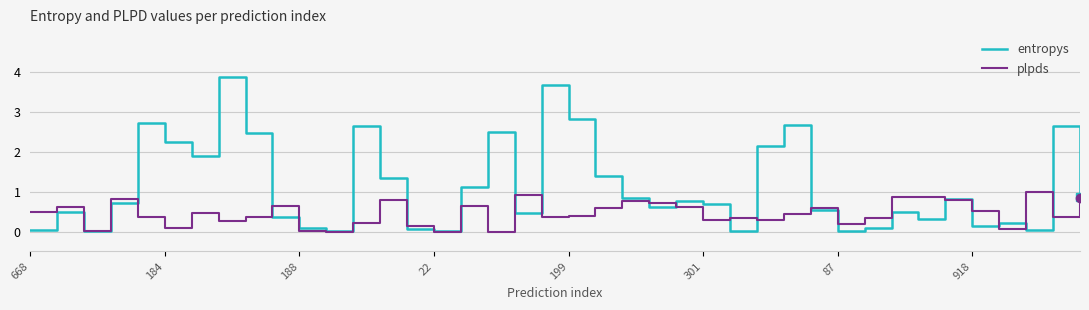

List the series in order of their peak value, highest first.

entropys, plpds